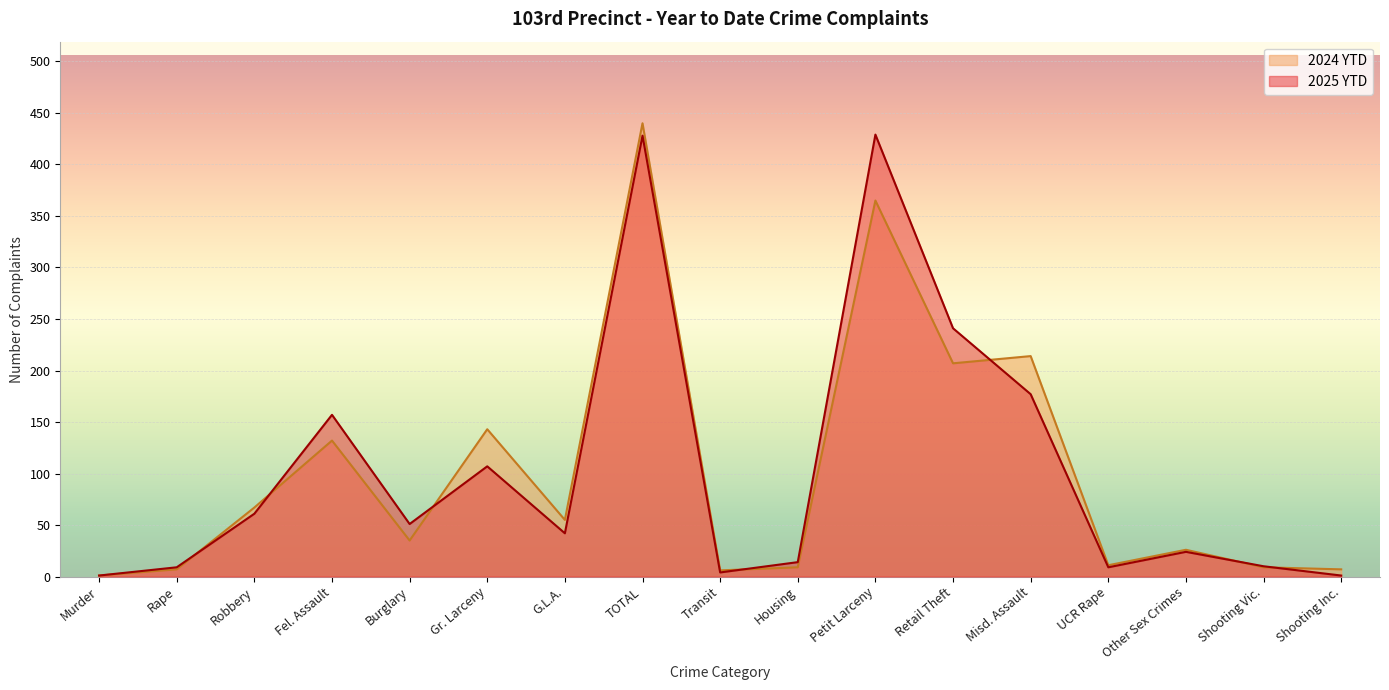

What is the label of the 15th point from the left?

Other Sex Crimes